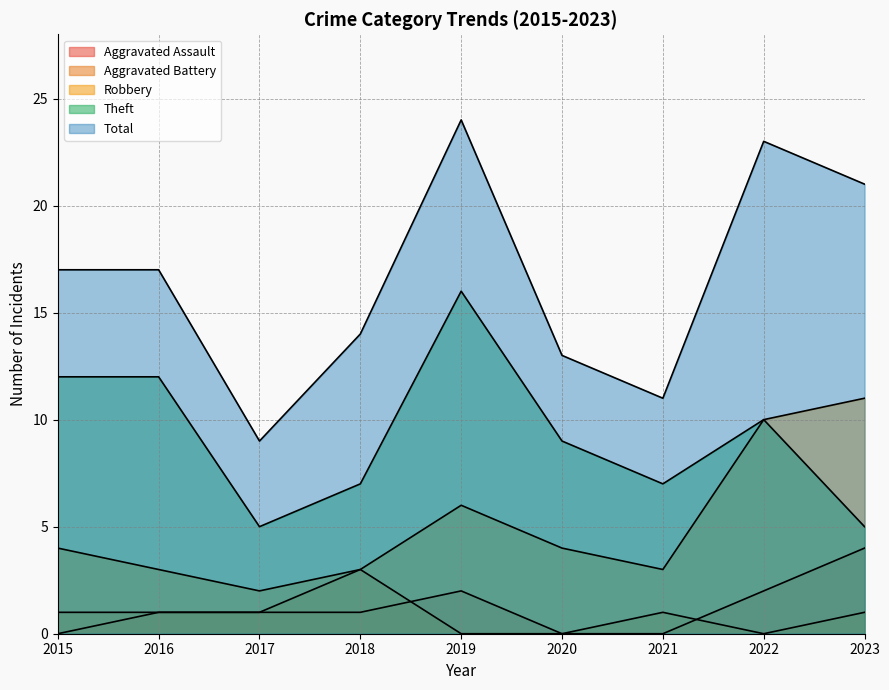

True or false: Aggravated Battery and Total intersect in this chart.

False